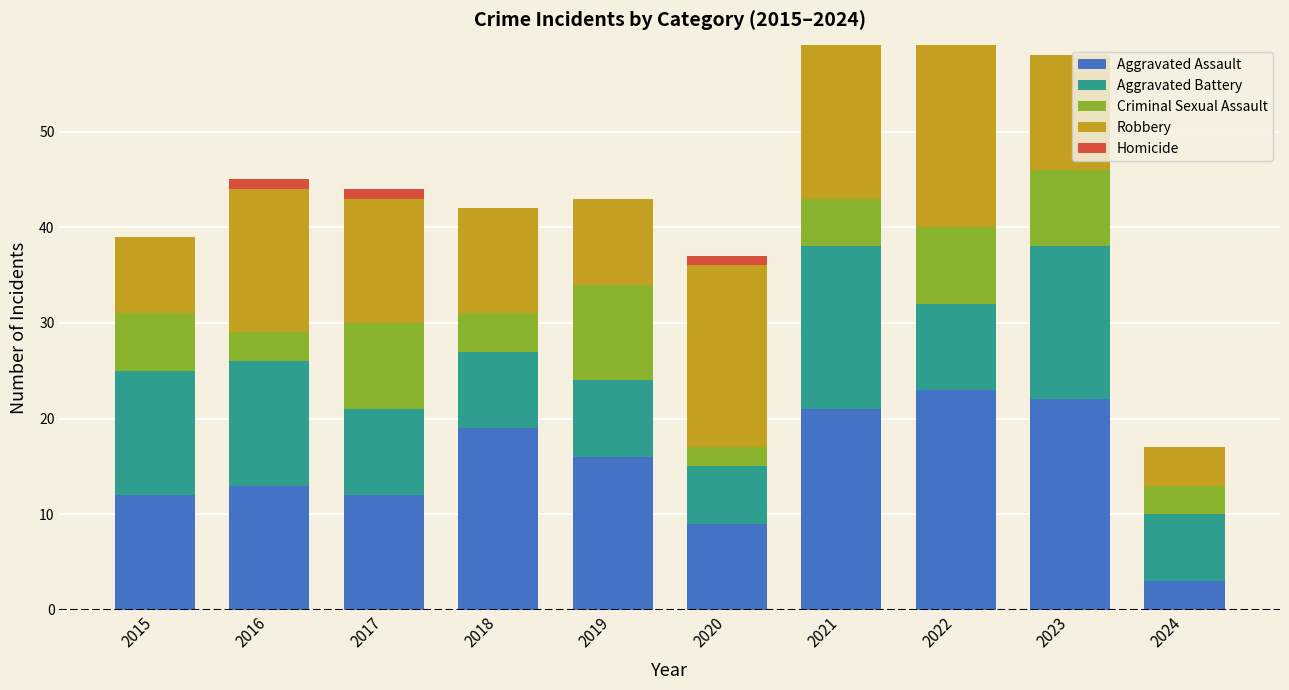

What is the maximum value for Aggravated Assault?

23